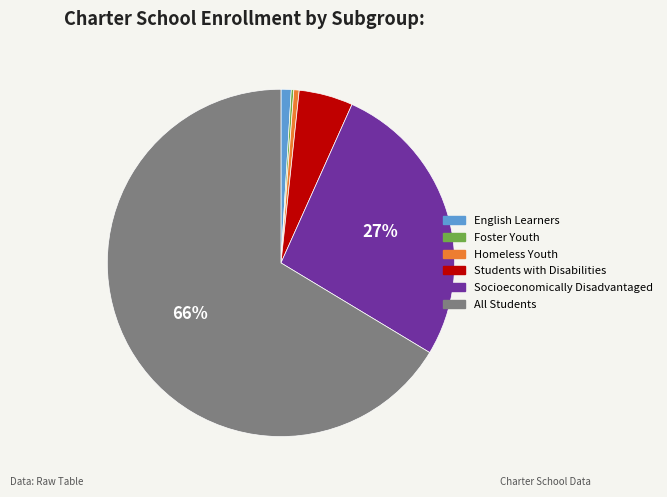

Is the sum of All Students and English Learners greater than half?

Yes